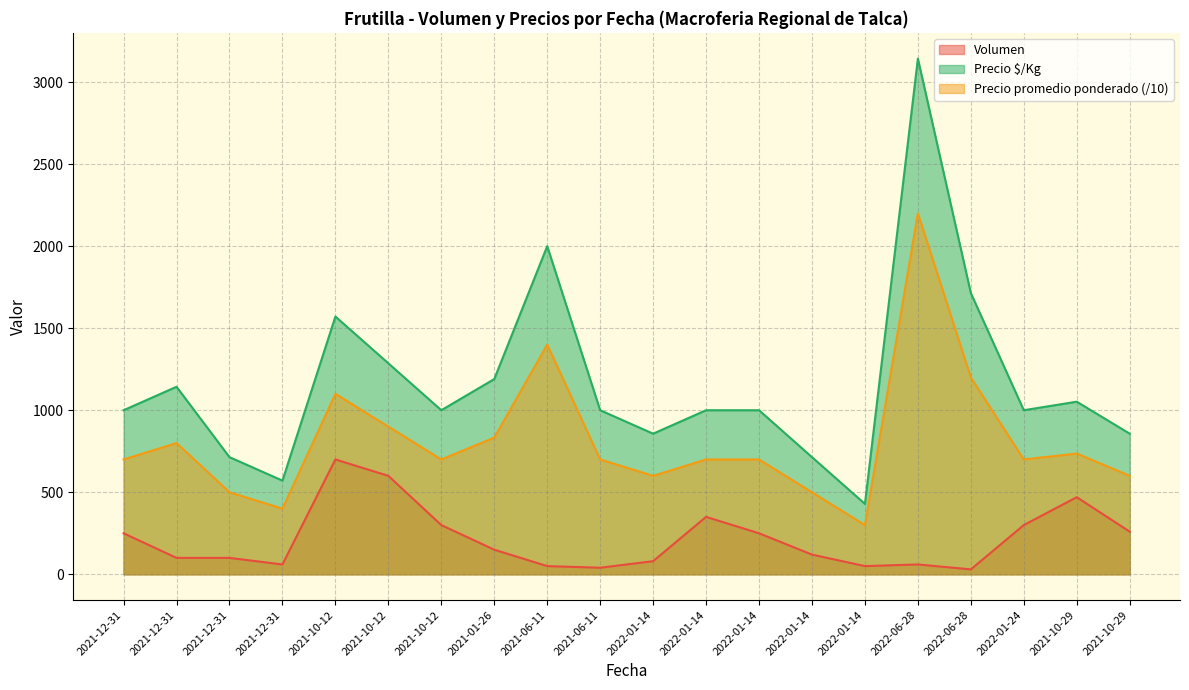

Does the chart have visible grid lines?

Yes